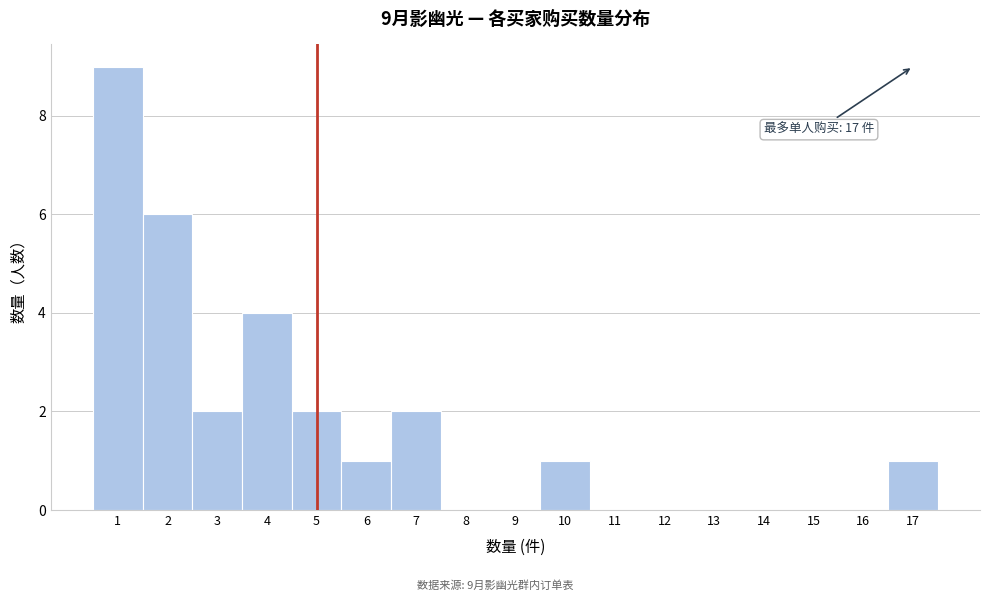

Over which range of the x-axis is the bar tallest?

0.5 to 1.5